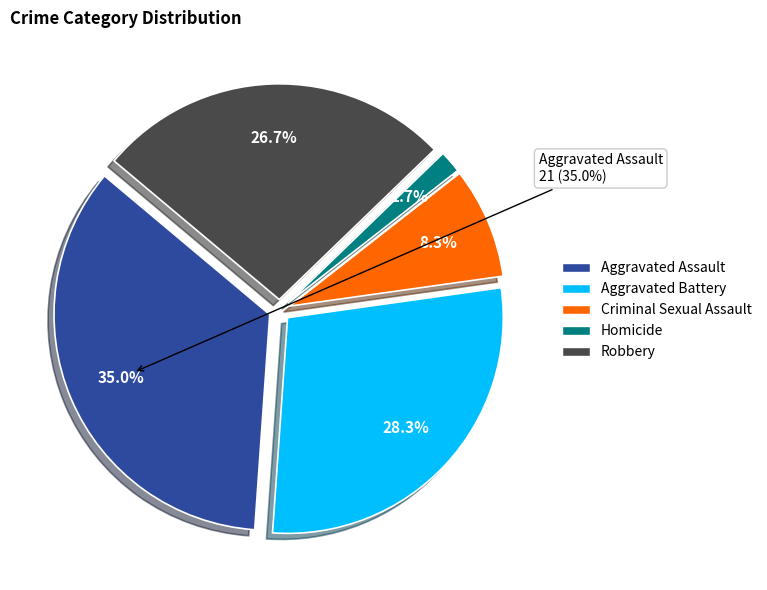

What is the smallest slice in the pie chart?

Homicide